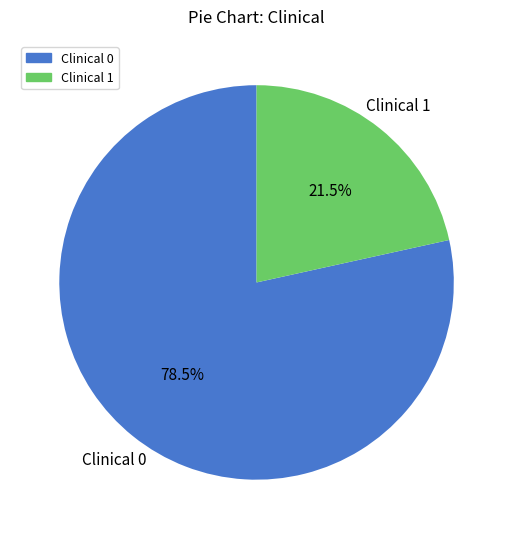

What is the smallest slice in the pie chart?

Clinical 1